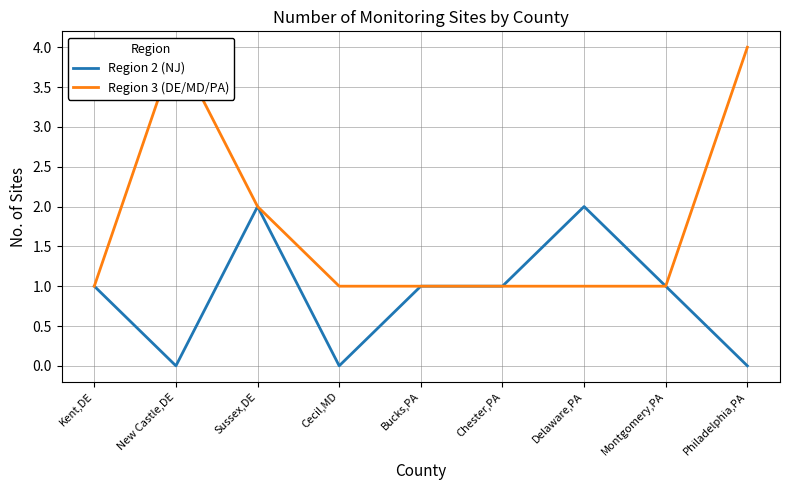

What is the difference between the highest and lowest values at New Castle,DE?

4